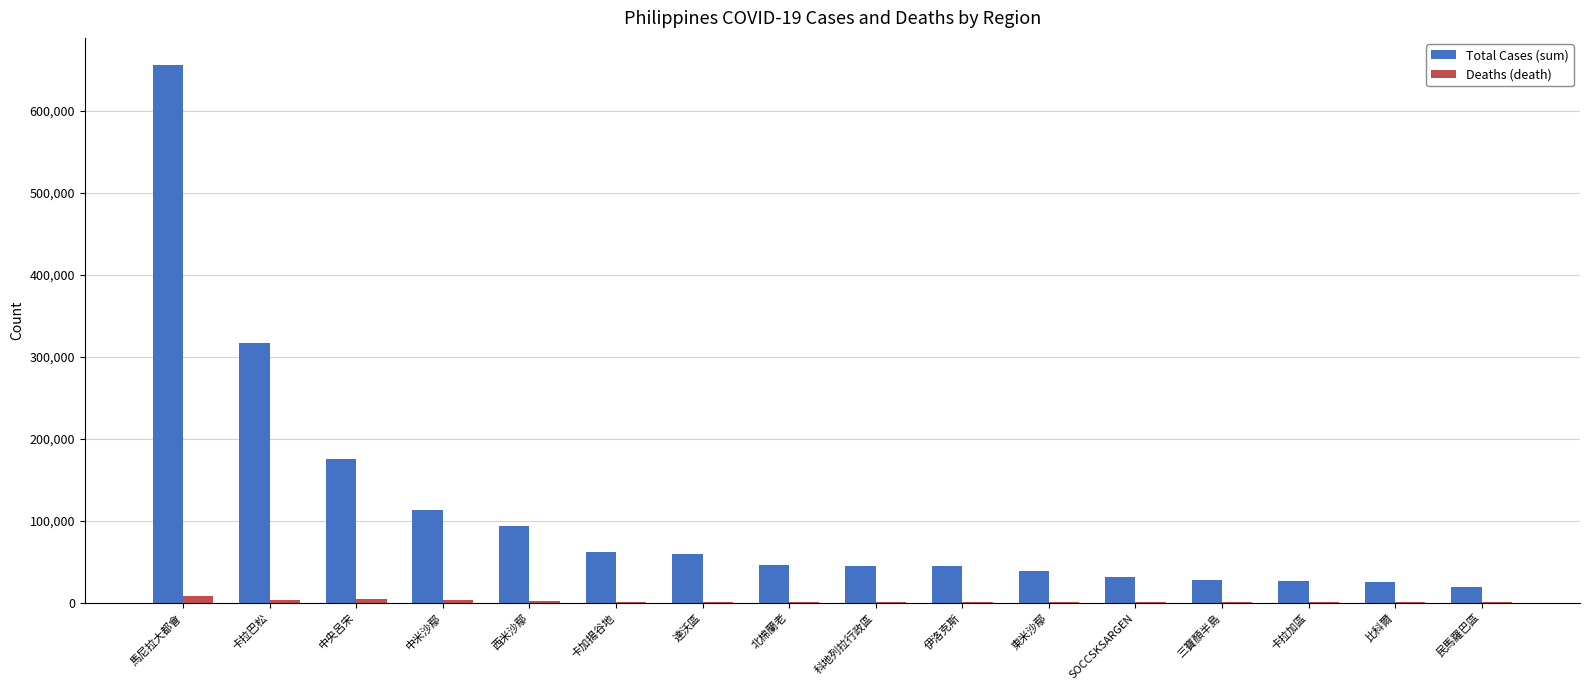

Where is Total Cases (sum) nearest to the value 337639?

卡拉巴松